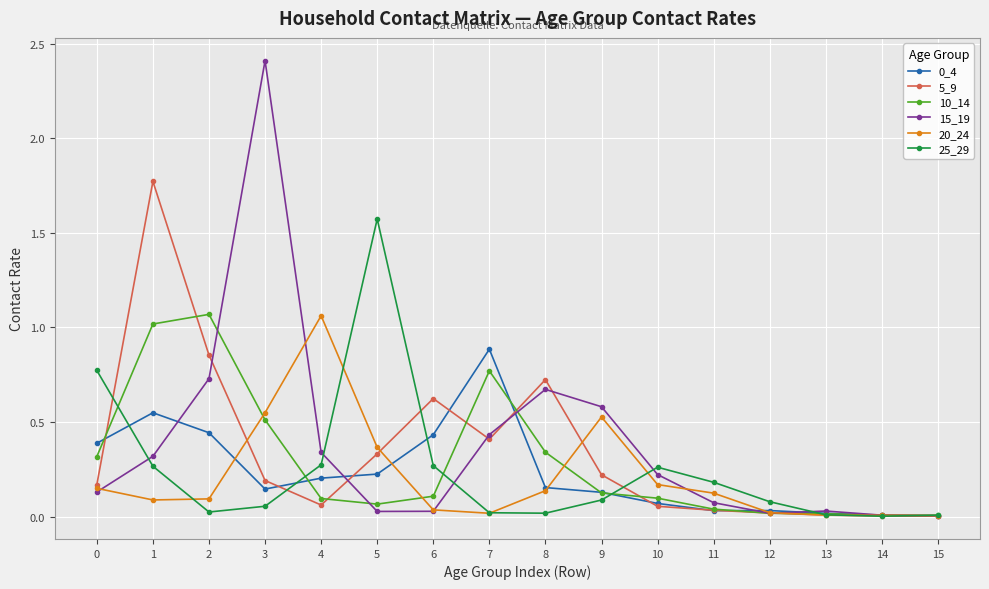

At how many categories does at least one series exceed 1?

5